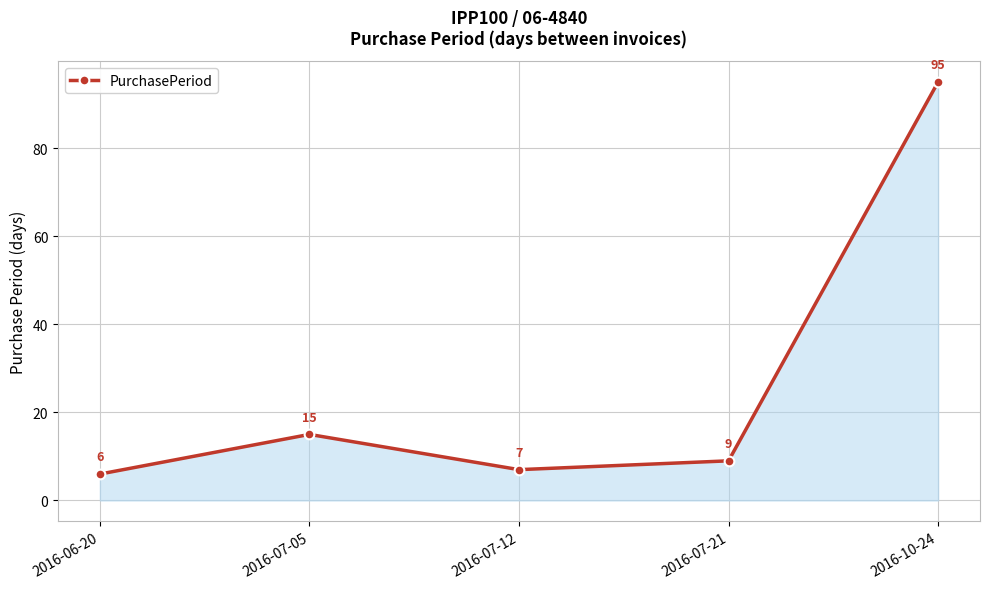

What is the value of the 2nd point from the left?

15